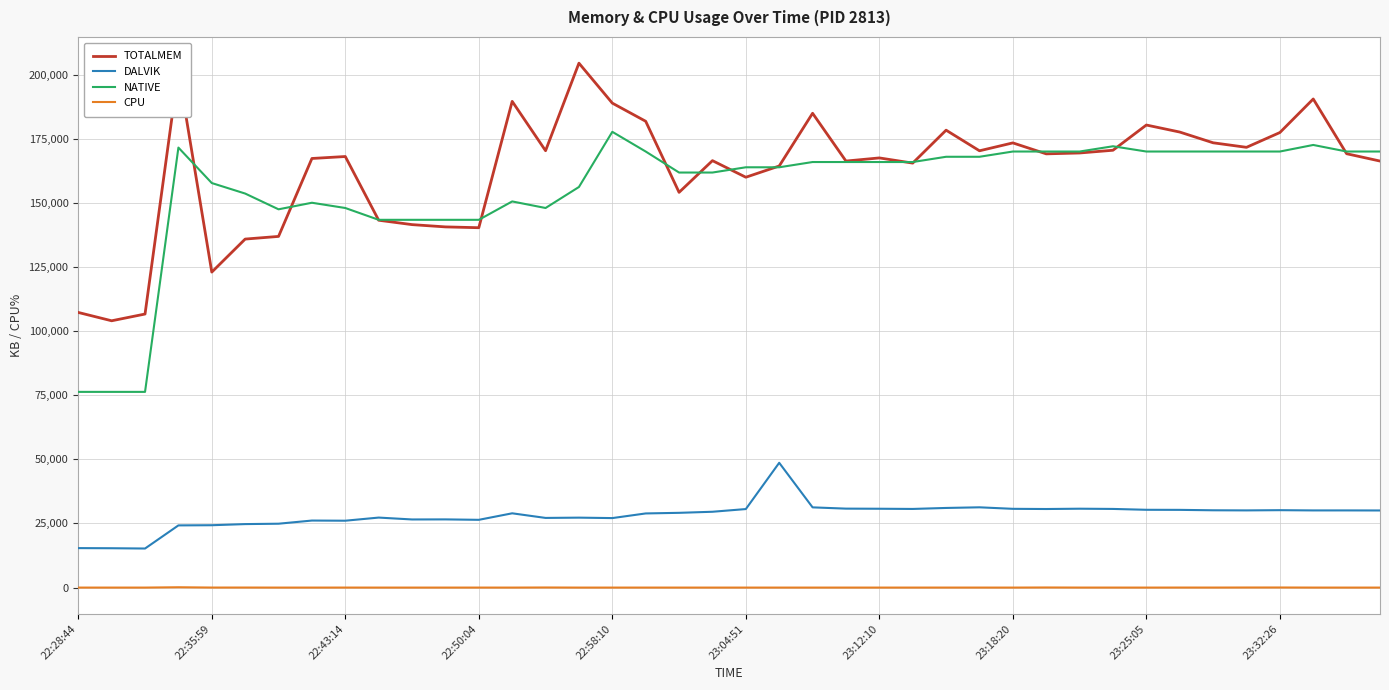

What is the difference between the maximum and minimum values in the TOTALMEM series?

100420.0